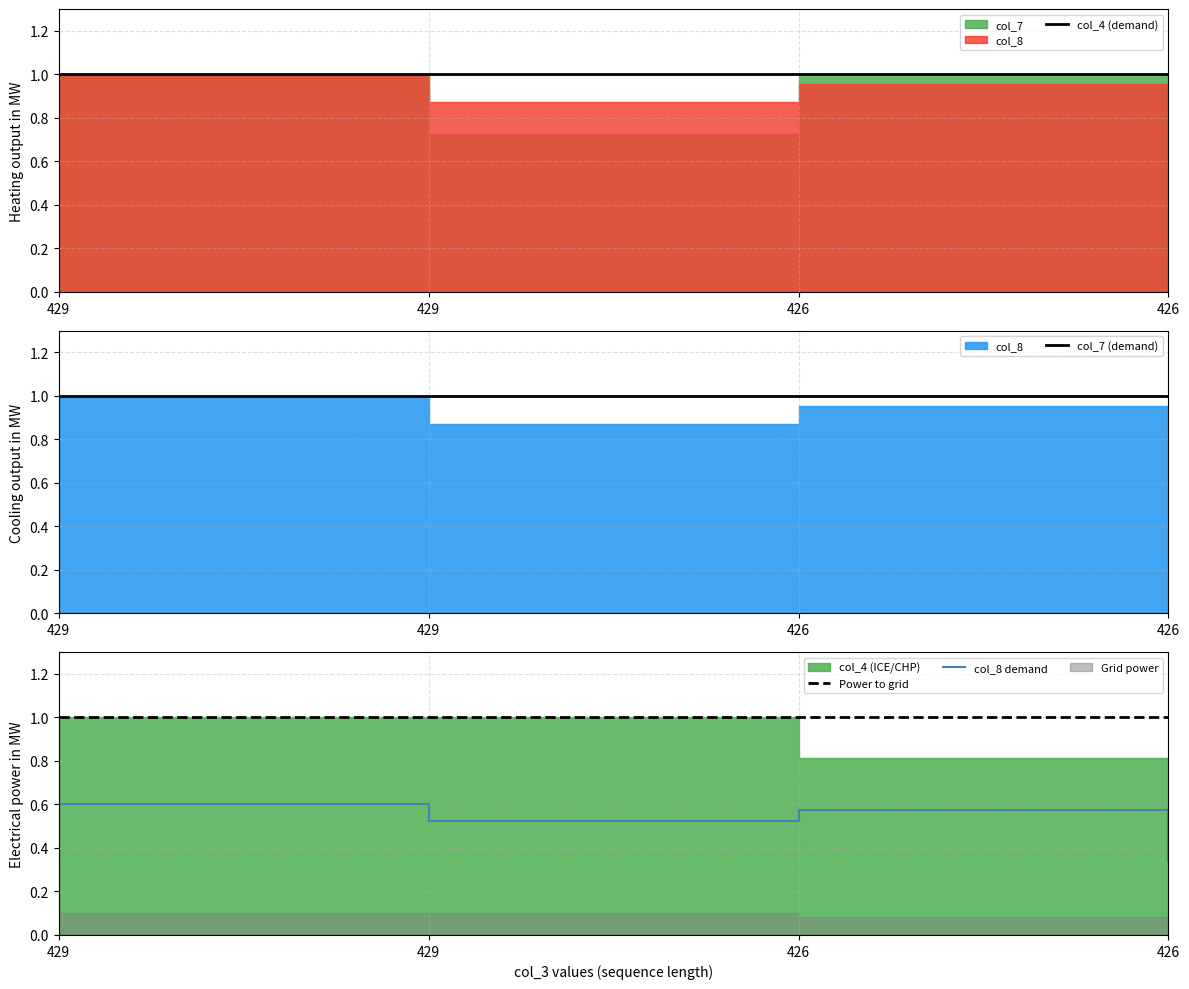

What is the average value of the col_7 (demand) series?

1.0